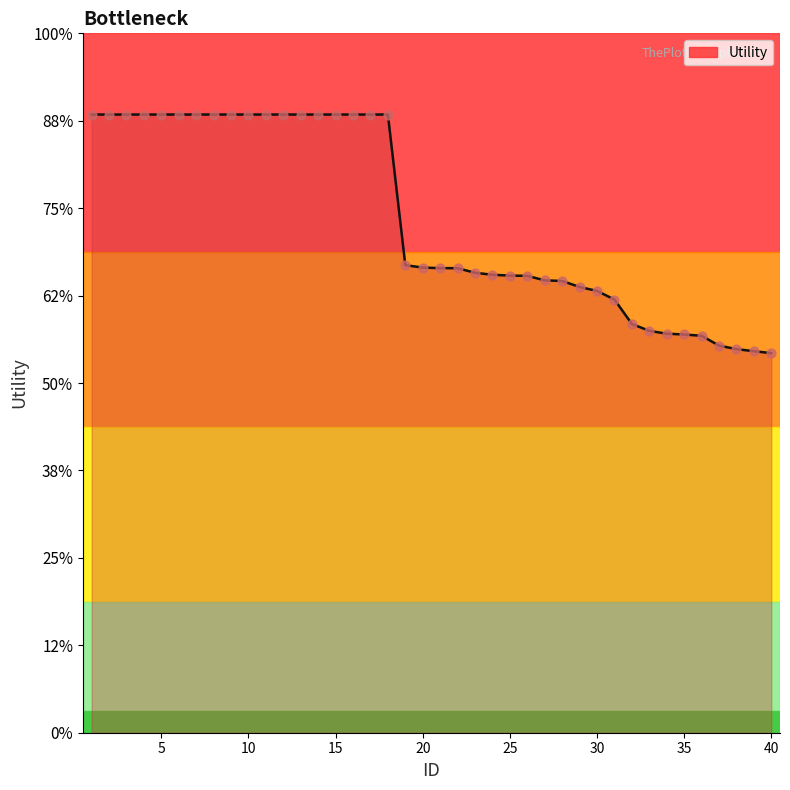

Is this an area chart (filled region under the line)?

Yes